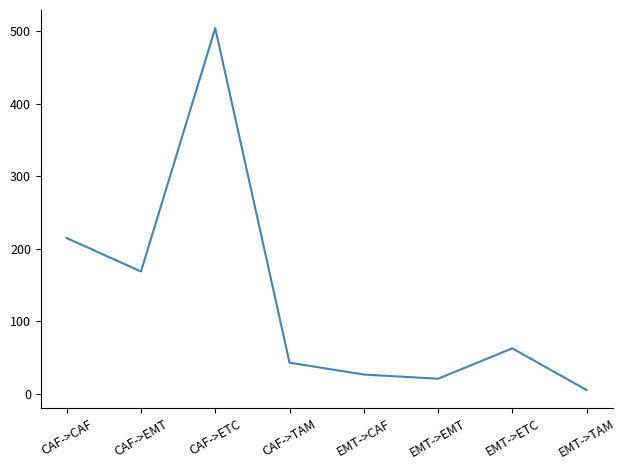

What is the difference between the maximum and minimum values?

498.4